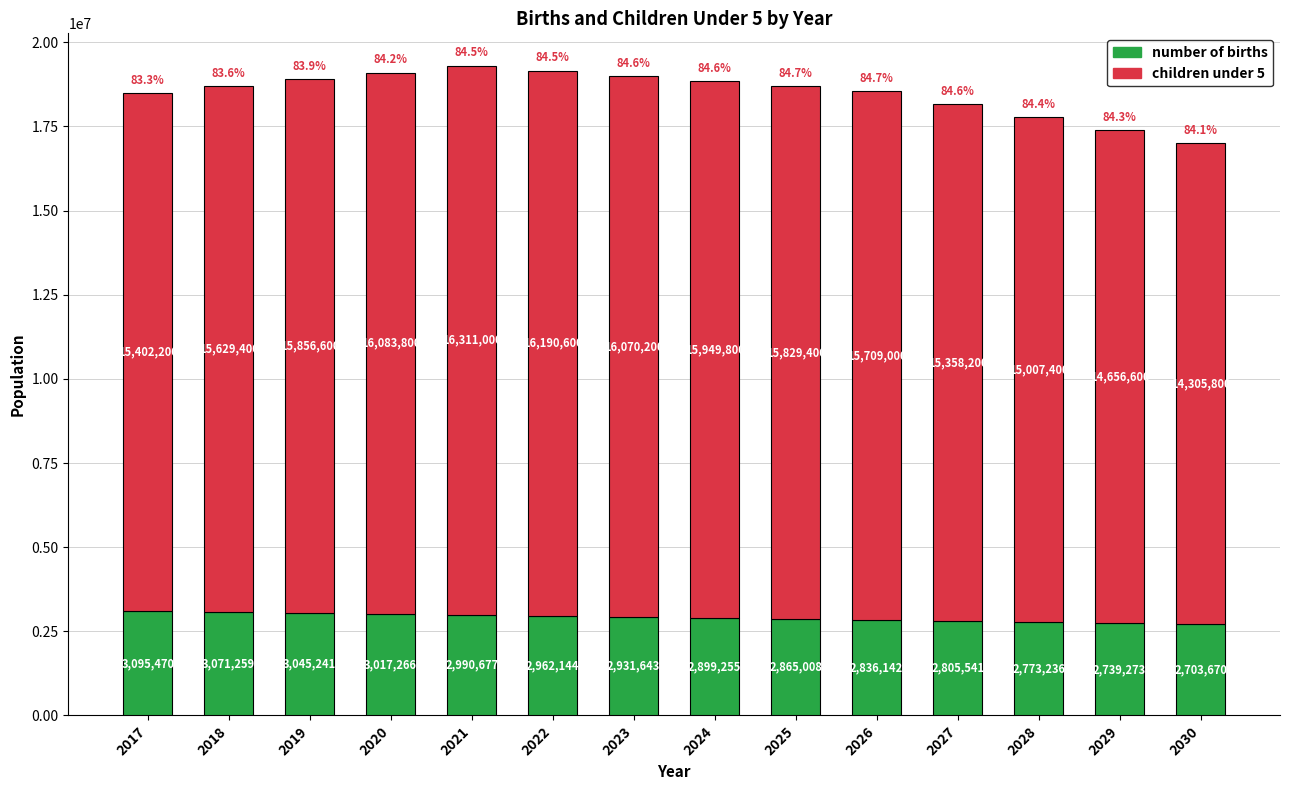

Rank the categories by number of births value from highest to lowest.

2017, 2018, 2019, 2020, 2021, 2022, 2023, 2024, 2025, 2026, 2027, 2028, 2029, 2030